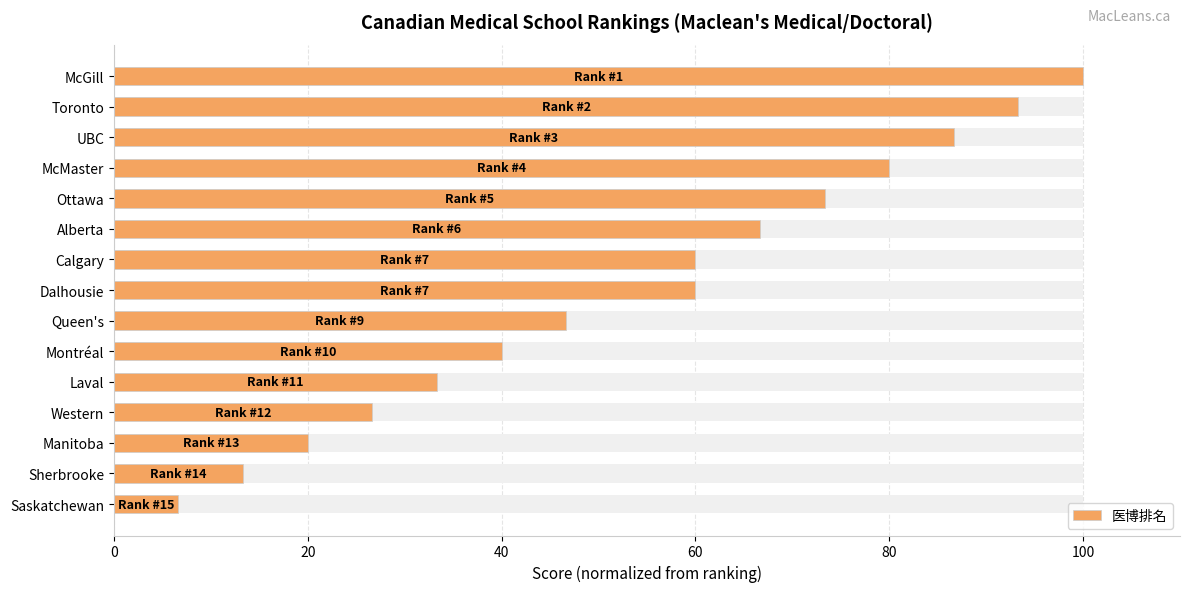

What is the ratio of the value at Queen's to the value at UBC?

0.5